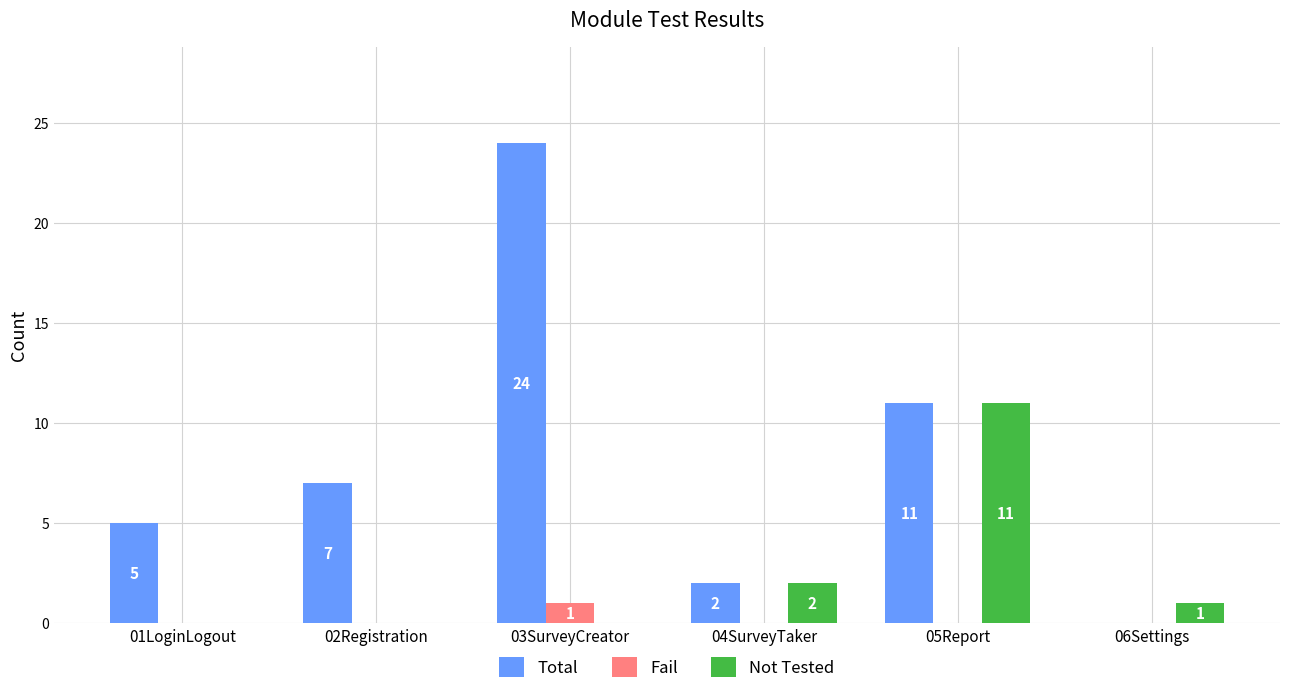

Is it true that Fail equals -1 at 05Report?

False